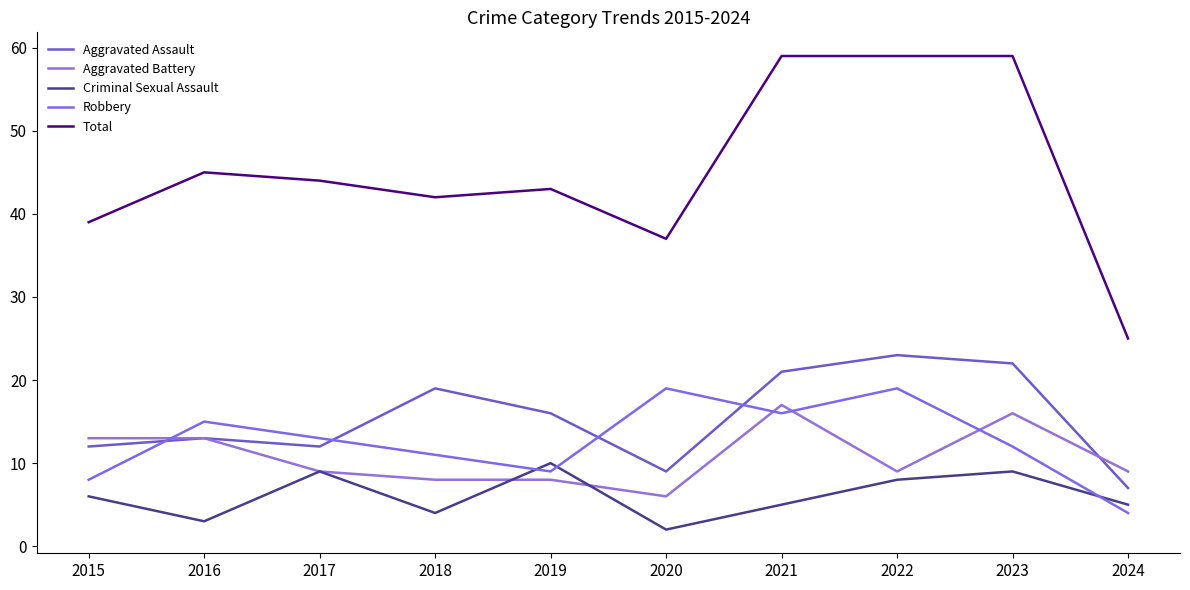

True or false: Aggravated Battery has more than 0 points higher than both neighbors.

True